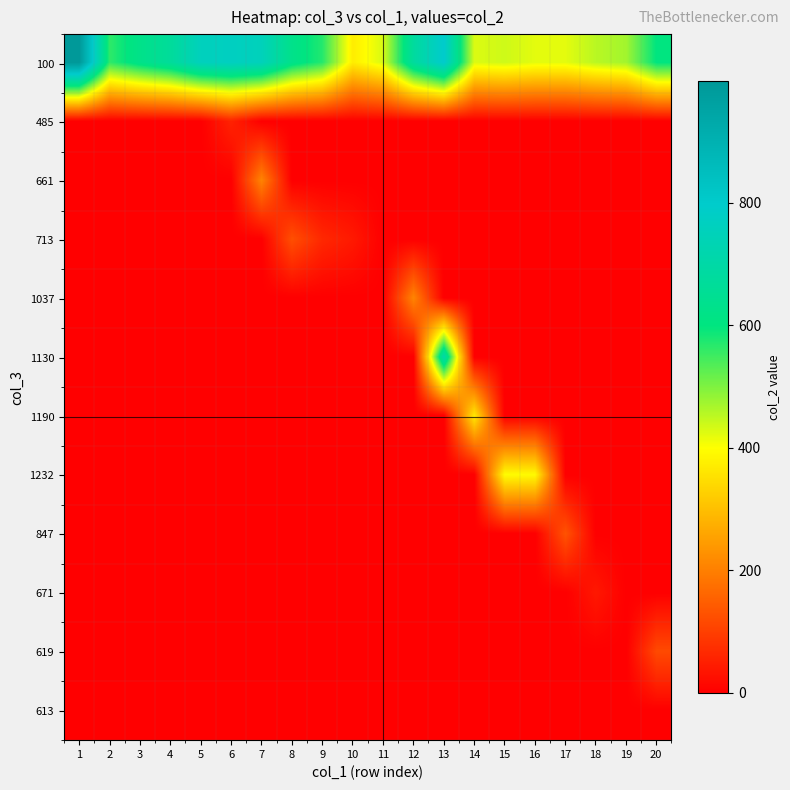

Which category has the lowest value across all series?

1